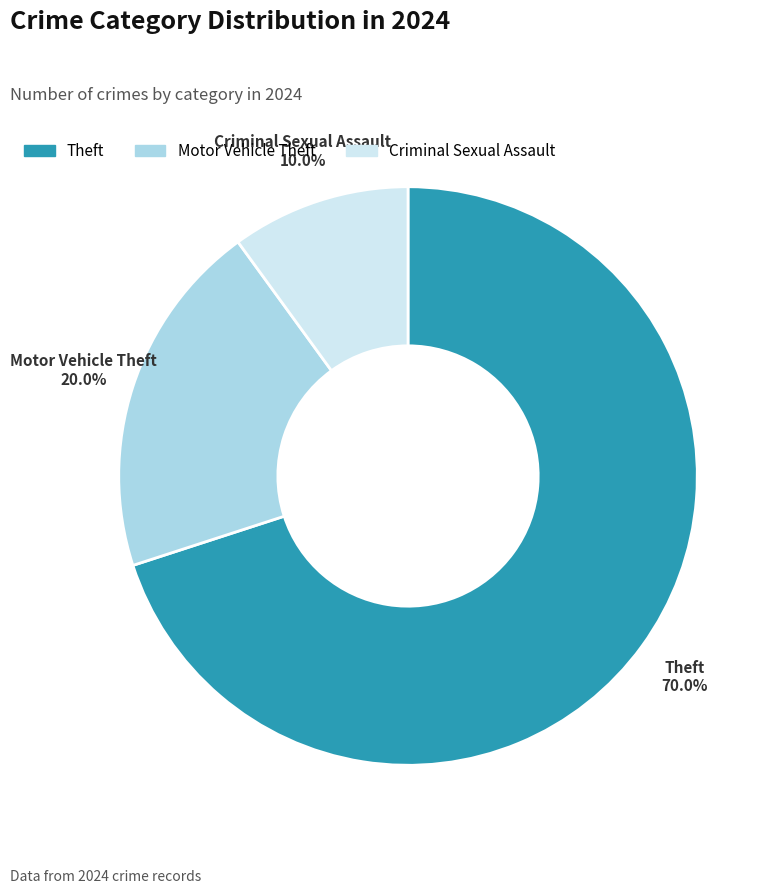

Approximately how many times larger is the value at Motor Vehicle Theft compared to Criminal Sexual Assault?

2.0